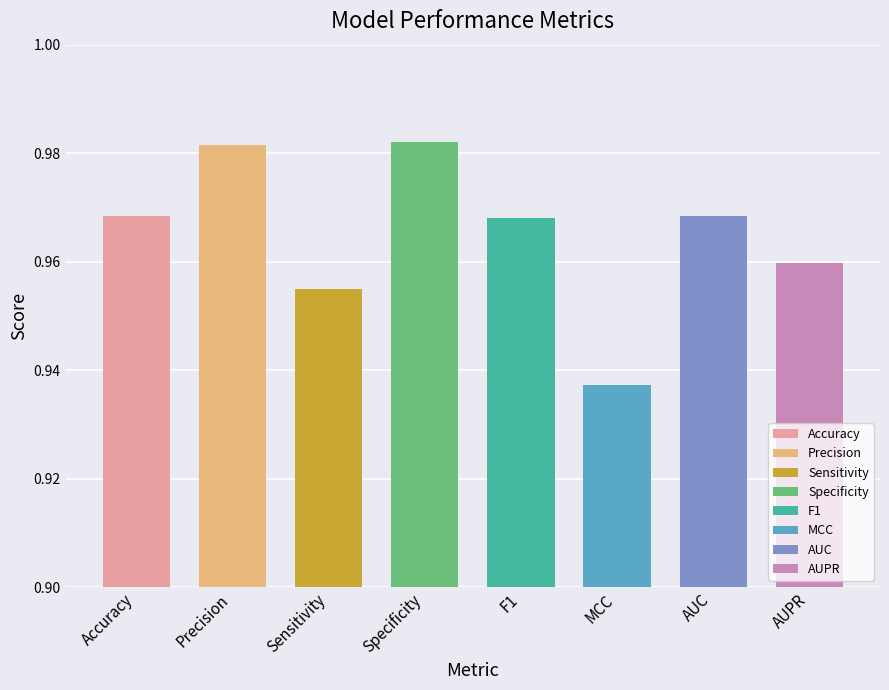

Are the bars grouped side by side (vs. stacked)?

No